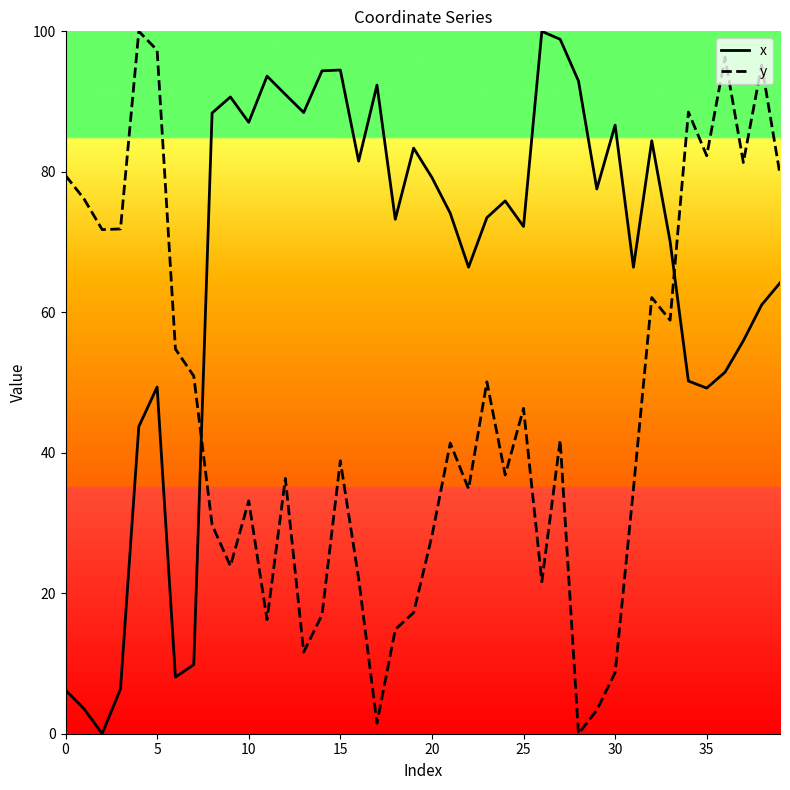

Which series ends up on top after the final intersection of y and x?

y